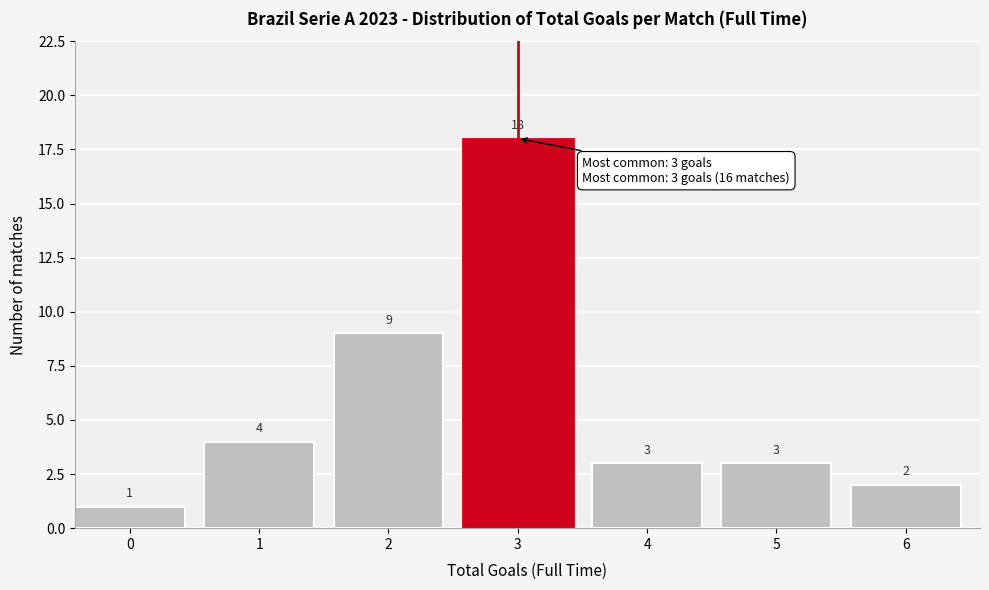

Reading left to right, what are all the values shown in this chart?

0=1	1=4	2=9	3=18	4=3	5=3	6=2